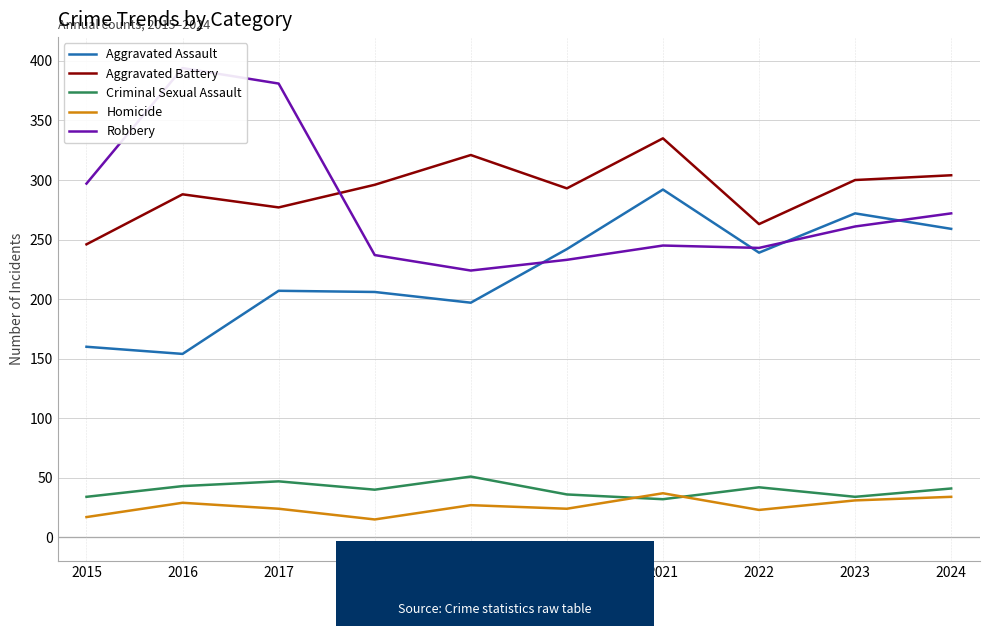

List the labels in order of Criminal Sexual Assault value, smallest first.

2021, 2015, 2023, 2020, 2018, 2024, 2022, 2016, 2017, 2019